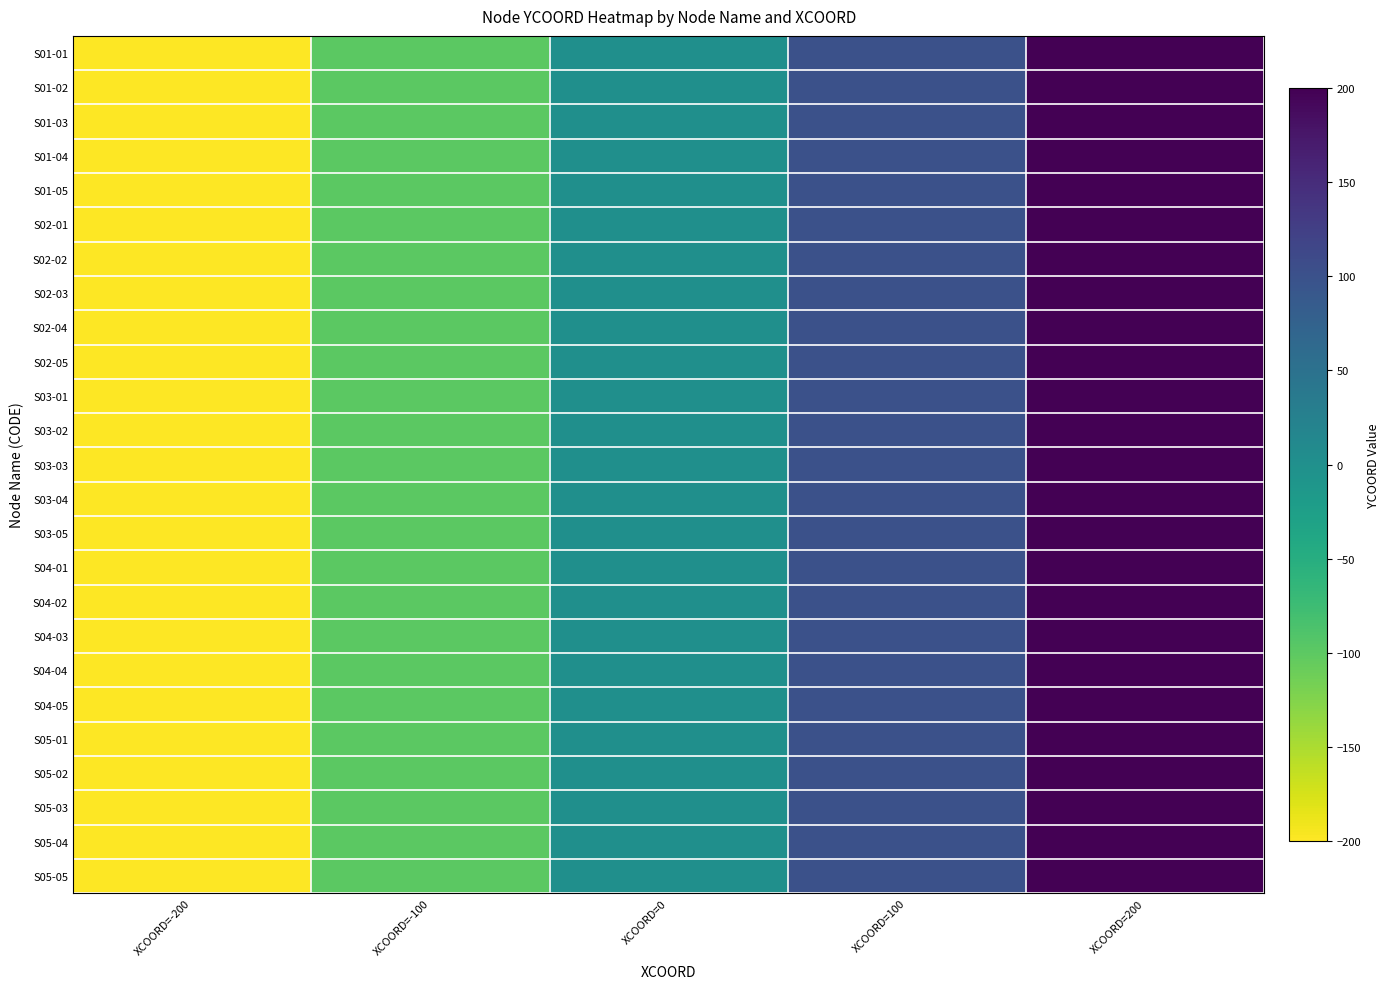

Reading left to right, transcribe all the data shown in this chart.

S01-01: XCOORD=-200=-200	XCOORD=-100=-100	XCOORD=0=0	XCOORD=100=100	XCOORD=200=200
S01-02: XCOORD=-200=-200	XCOORD=-100=-100	XCOORD=0=0	XCOORD=100=100	XCOORD=200=200
S01-03: XCOORD=-200=-200	XCOORD=-100=-100	XCOORD=0=0	XCOORD=100=100	XCOORD=200=200
S01-04: XCOORD=-200=-200	XCOORD=-100=-100	XCOORD=0=0	XCOORD=100=100	XCOORD=200=200
S01-05: XCOORD=-200=-200	XCOORD=-100=-100	XCOORD=0=0	XCOORD=100=100	XCOORD=200=200
S02-01: XCOORD=-200=-200	XCOORD=-100=-100	XCOORD=0=0	XCOORD=100=100	XCOORD=200=200
S02-02: XCOORD=-200=-200	XCOORD=-100=-100	XCOORD=0=0	XCOORD=100=100	XCOORD=200=200
S02-03: XCOORD=-200=-200	XCOORD=-100=-100	XCOORD=0=0	XCOORD=100=100	XCOORD=200=200
S02-04: XCOORD=-200=-200	XCOORD=-100=-100	XCOORD=0=0	XCOORD=100=100	XCOORD=200=200
S02-05: XCOORD=-200=-200	XCOORD=-100=-100	XCOORD=0=0	XCOORD=100=100	XCOORD=200=200
S03-01: XCOORD=-200=-200	XCOORD=-100=-100	XCOORD=0=0	XCOORD=100=100	XCOORD=200=200
S03-02: XCOORD=-200=-200	XCOORD=-100=-100	XCOORD=0=0	XCOORD=100=100	XCOORD=200=200
S03-03: XCOORD=-200=-200	XCOORD=-100=-100	XCOORD=0=0	XCOORD=100=100	XCOORD=200=200
S03-04: XCOORD=-200=-200	XCOORD=-100=-100	XCOORD=0=0	XCOORD=100=100	XCOORD=200=200
S03-05: XCOORD=-200=-200	XCOORD=-100=-100	XCOORD=0=0	XCOORD=100=100	XCOORD=200=200
S04-01: XCOORD=-200=-200	XCOORD=-100=-100	XCOORD=0=0	XCOORD=100=100	XCOORD=200=200
S04-02: XCOORD=-200=-200	XCOORD=-100=-100	XCOORD=0=0	XCOORD=100=100	XCOORD=200=200
S04-03: XCOORD=-200=-200	XCOORD=-100=-100	XCOORD=0=0	XCOORD=100=100	XCOORD=200=200
S04-04: XCOORD=-200=-200	XCOORD=-100=-100	XCOORD=0=0	XCOORD=100=100	XCOORD=200=200
S04-05: XCOORD=-200=-200	XCOORD=-100=-100	XCOORD=0=0	XCOORD=100=100	XCOORD=200=200
S05-01: XCOORD=-200=-200	XCOORD=-100=-100	XCOORD=0=0	XCOORD=100=100	XCOORD=200=200
S05-02: XCOORD=-200=-200	XCOORD=-100=-100	XCOORD=0=0	XCOORD=100=100	XCOORD=200=200
S05-03: XCOORD=-200=-200	XCOORD=-100=-100	XCOORD=0=0	XCOORD=100=100	XCOORD=200=200
S05-04: XCOORD=-200=-200	XCOORD=-100=-100	XCOORD=0=0	XCOORD=100=100	XCOORD=200=200
S05-05: XCOORD=-200=-200	XCOORD=-100=-100	XCOORD=0=0	XCOORD=100=100	XCOORD=200=200